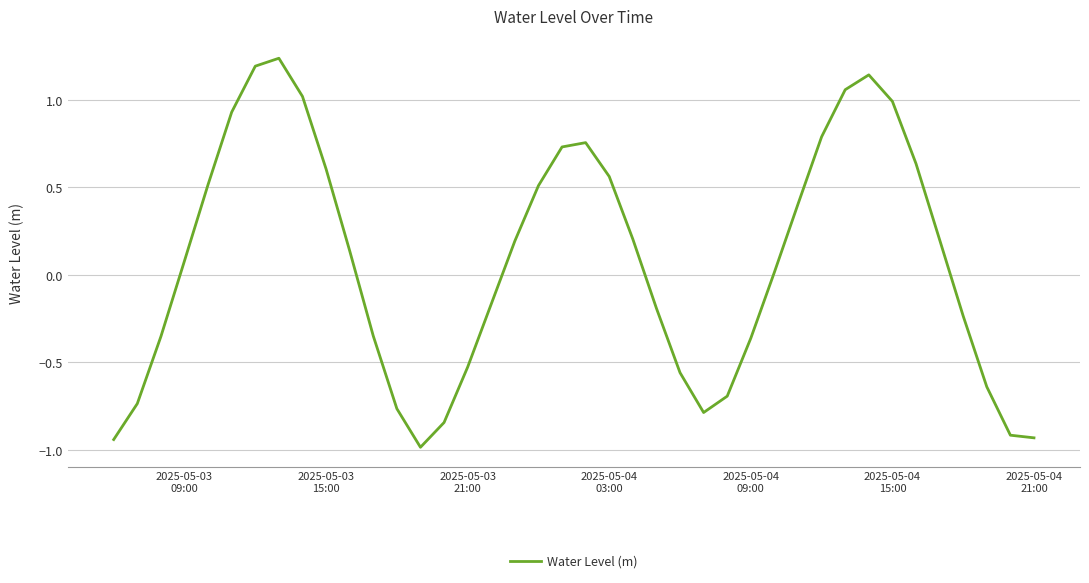

What is the smallest value displayed?

-1.0